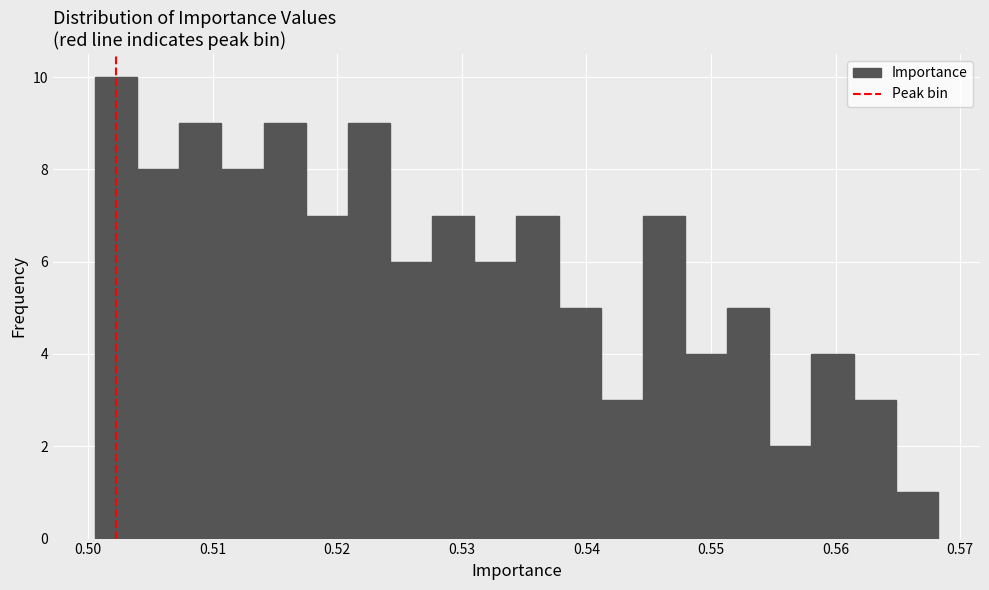

Read against the x-axis, roughly where is the centre of the tallest bar?

0.502